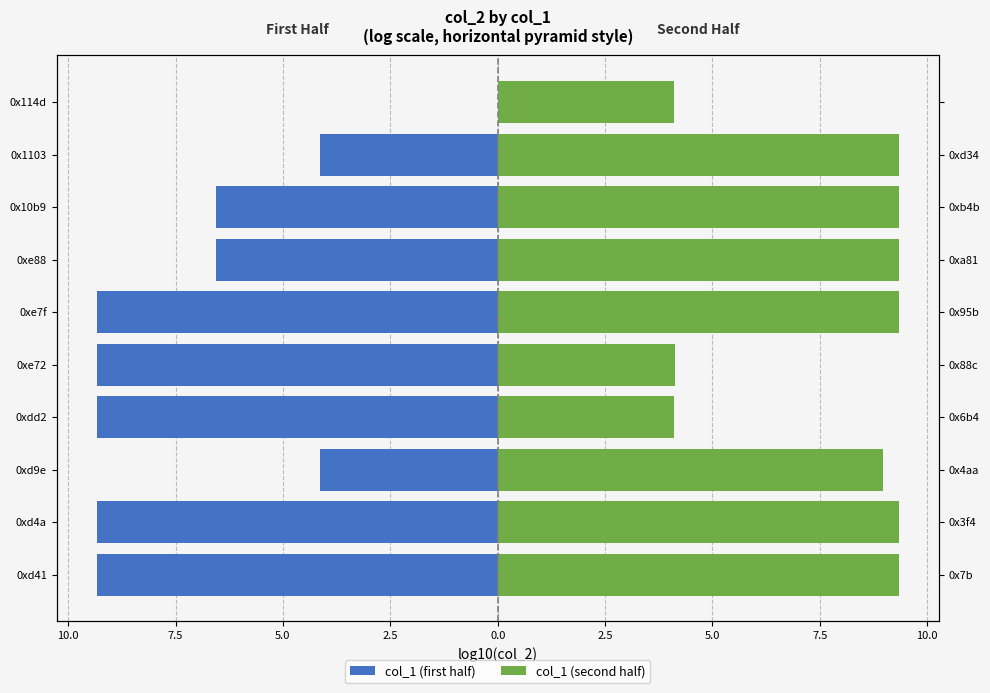

How many categories are shown in the chart?

10